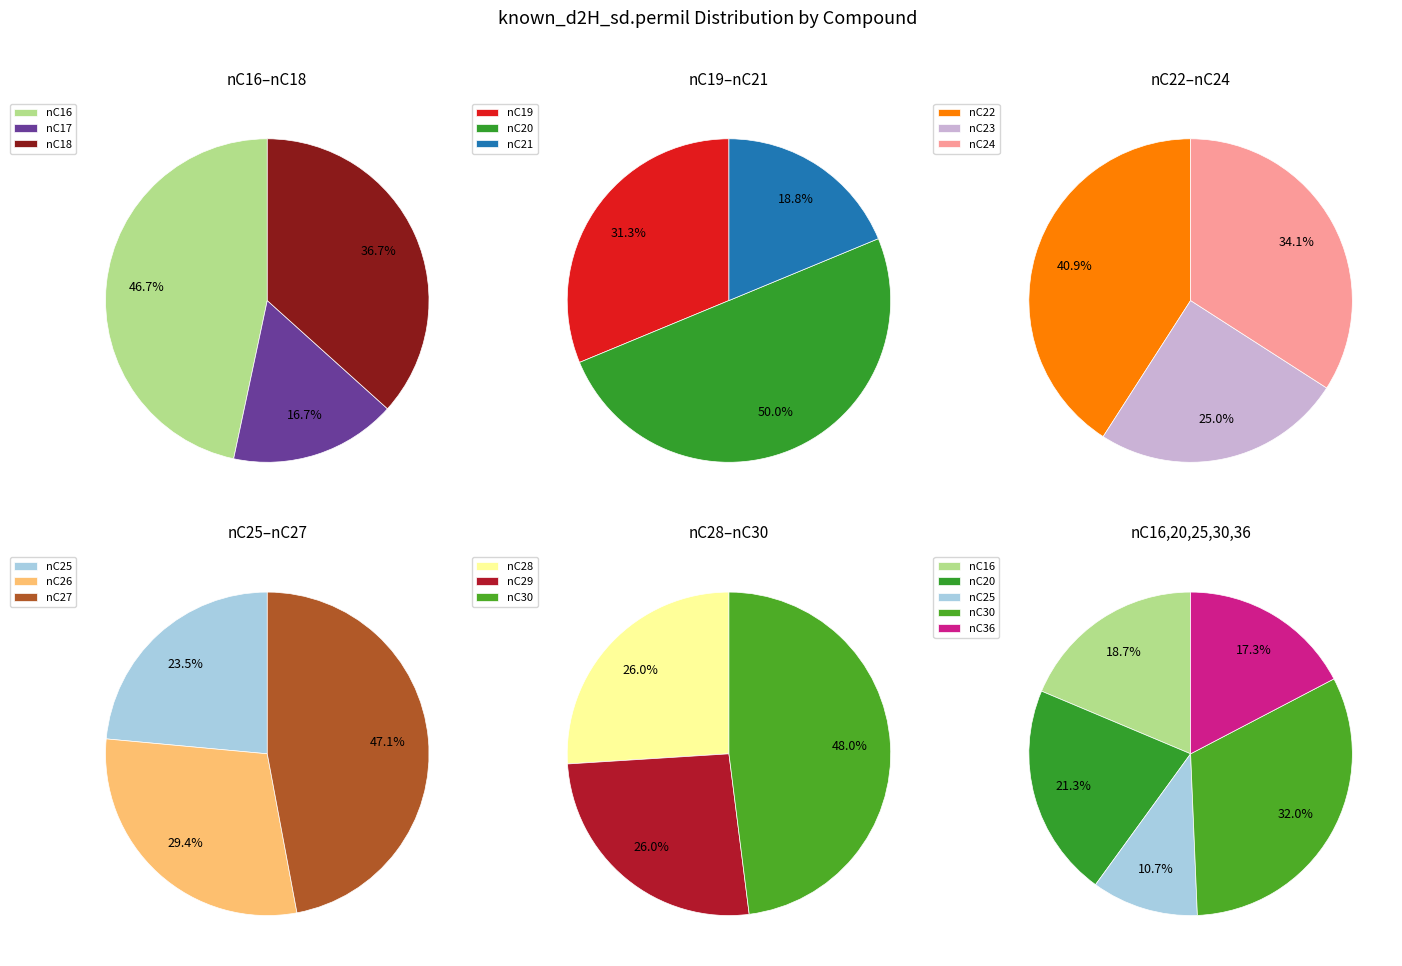

Does any single category account for the majority?

No